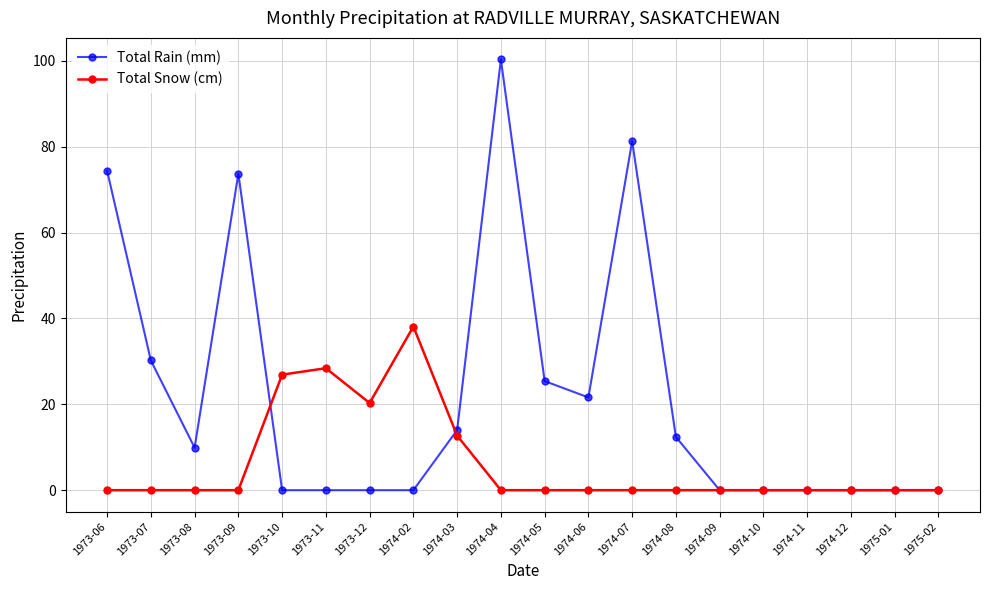

At which category is the sum across all series the highest?

1974-04